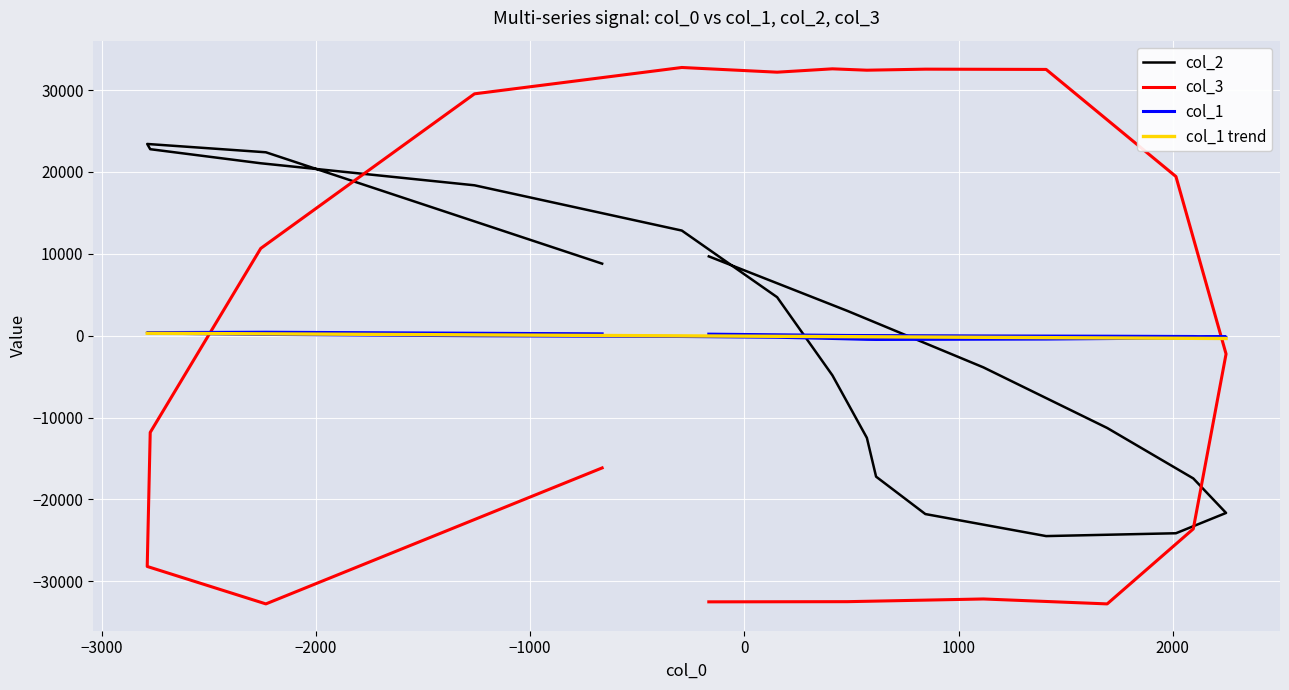

How many values in the col_1 series exceed -63?

9